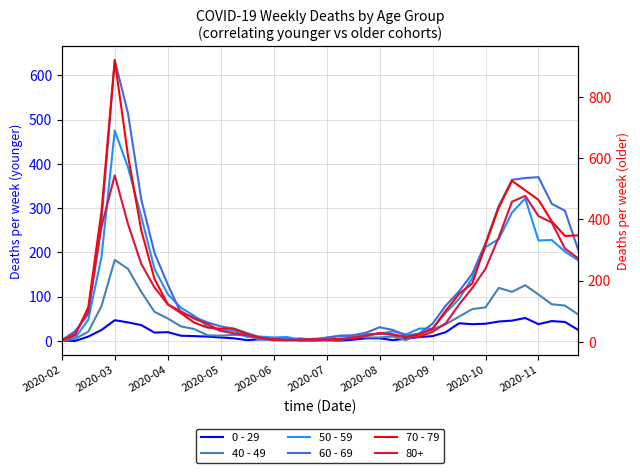

Where do 50 - 59 and 60 - 69 first cross each other?

2020-02 and 2020-03